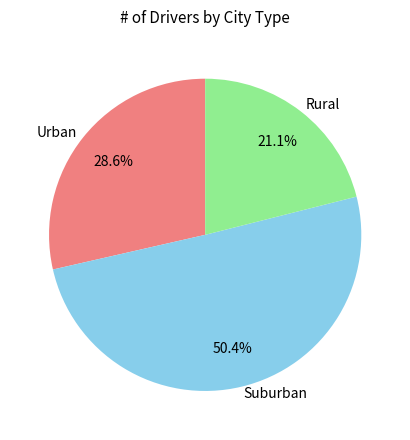

Which category accounts for the majority?

Suburban